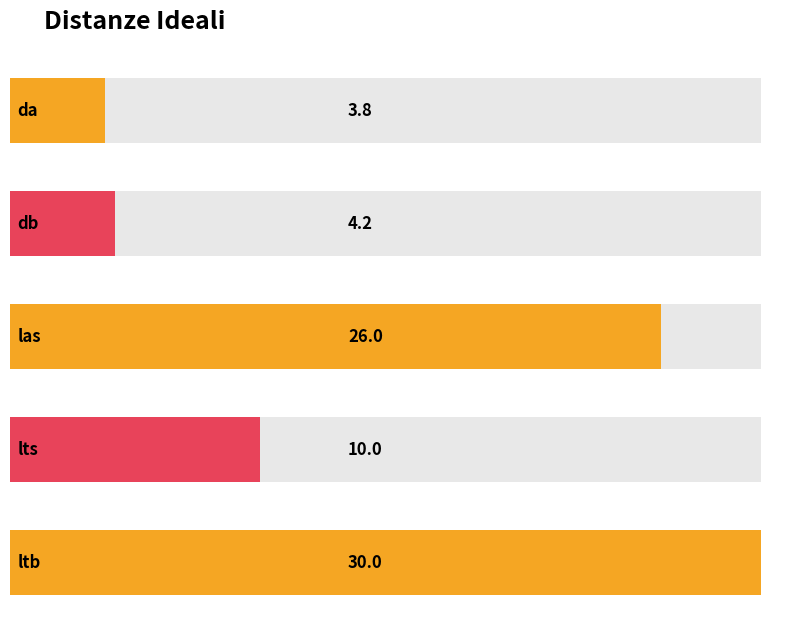

Where is the data nearest to the value 16?

lts